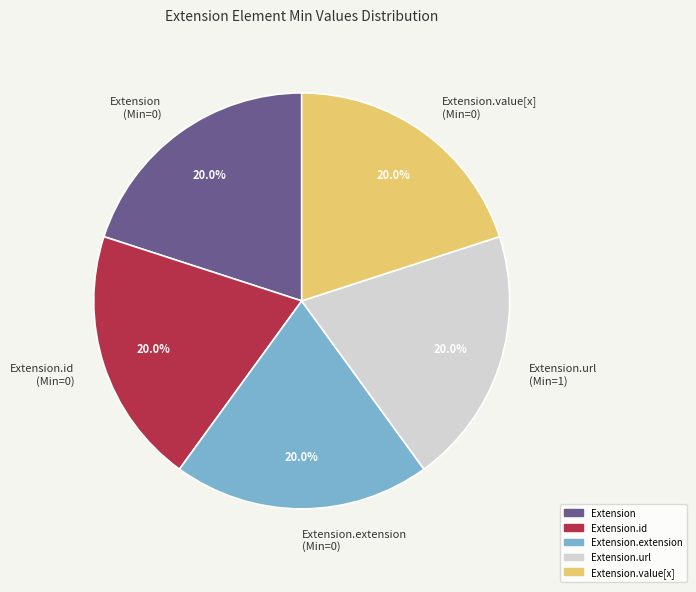

Combined, do Extension.id (Min=0) and Extension.value[x] (Min=0) account for over 50%?

No